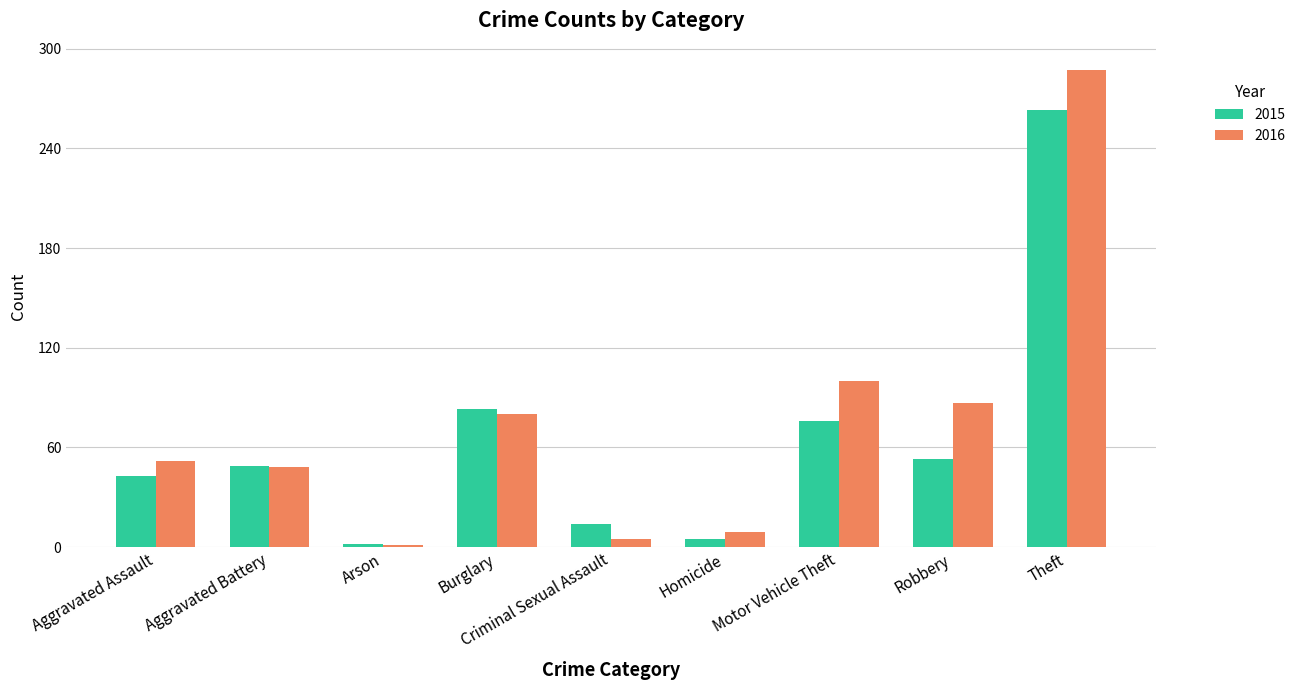

Count the number of categories in the chart.

9